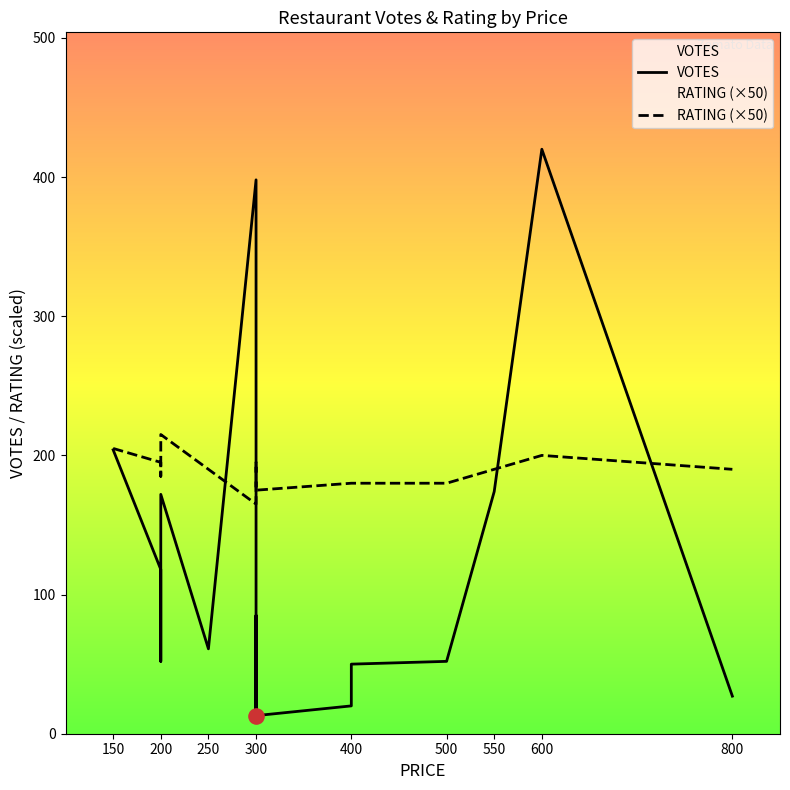

Which series contains the highest Y value?

VOTES